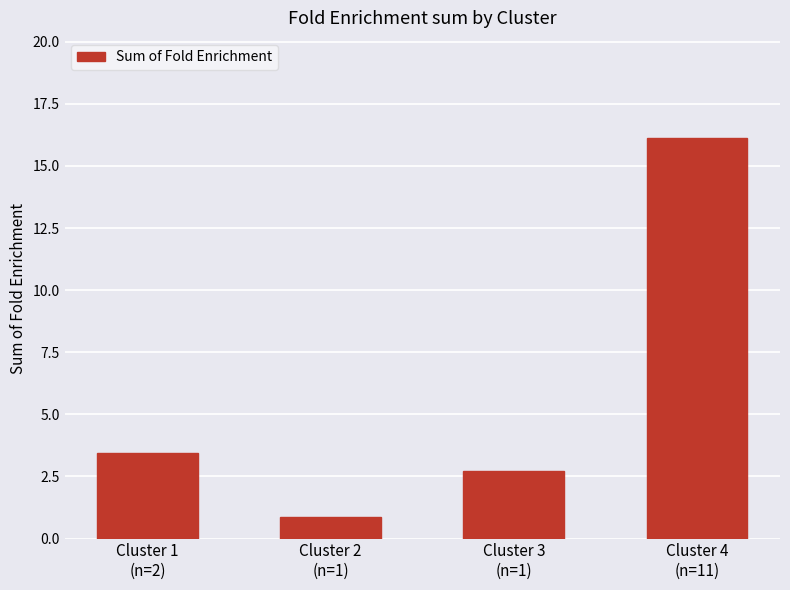

Rank the categories by value from lowest to highest.

Cluster 2
(n=1), Cluster 3
(n=1), Cluster 1
(n=2), Cluster 4
(n=11)